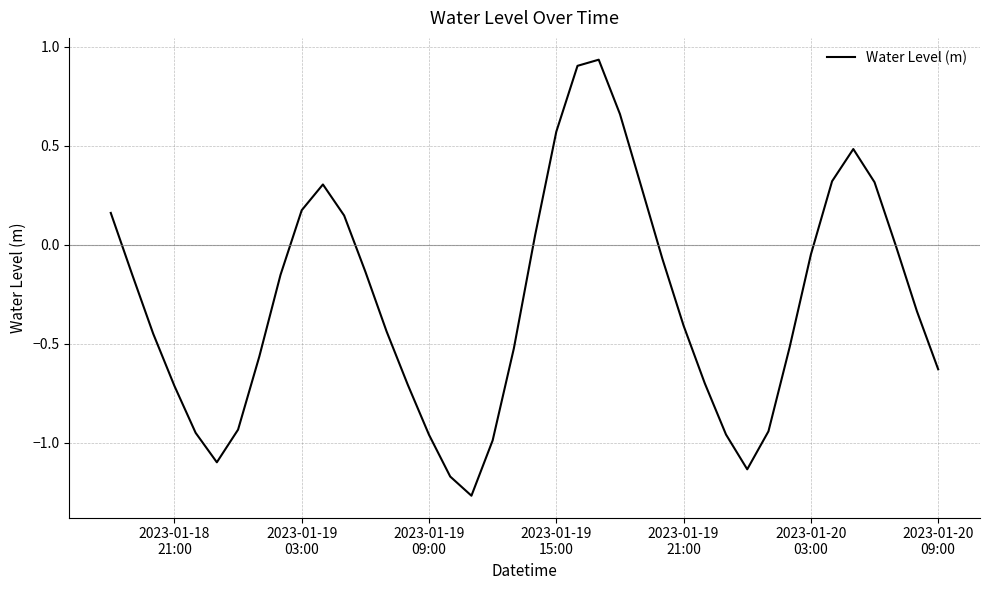

What is the difference between the maximum and minimum values?

2.2